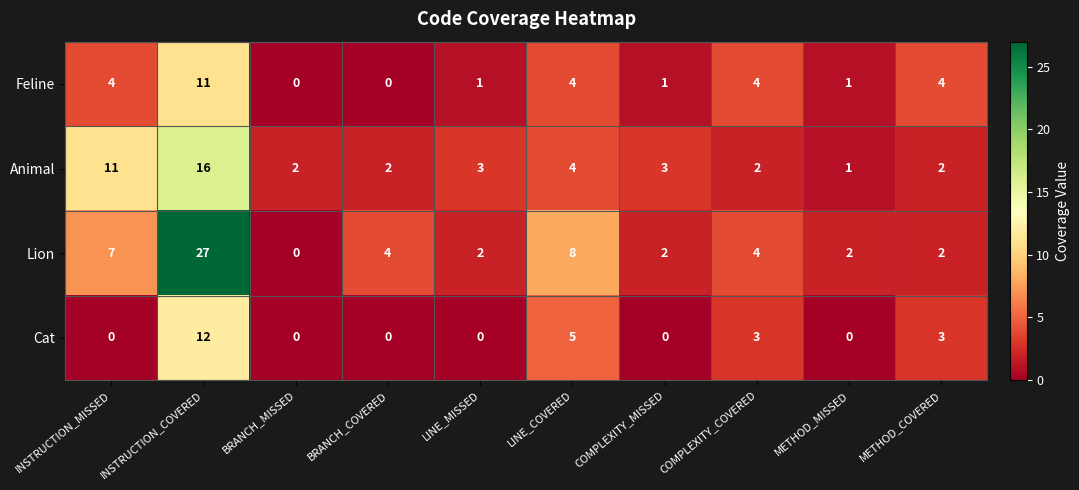

What is the total value across all series at INSTRUCTION_COVERED?

66